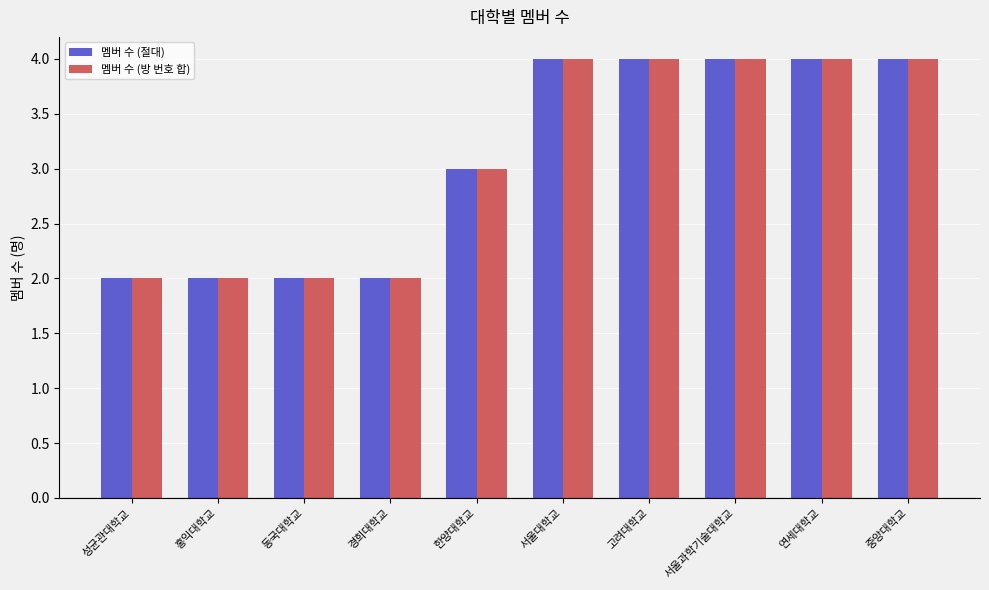

What is the total value across all series at 서울대학교?

8